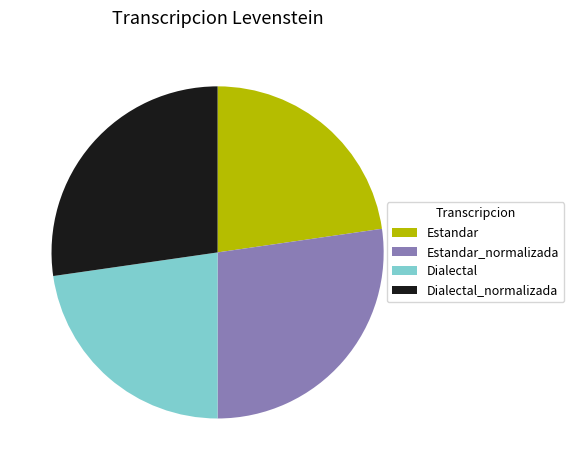

Which has a higher value, Dialectal or Dialectal_normalizada?

Dialectal_normalizada